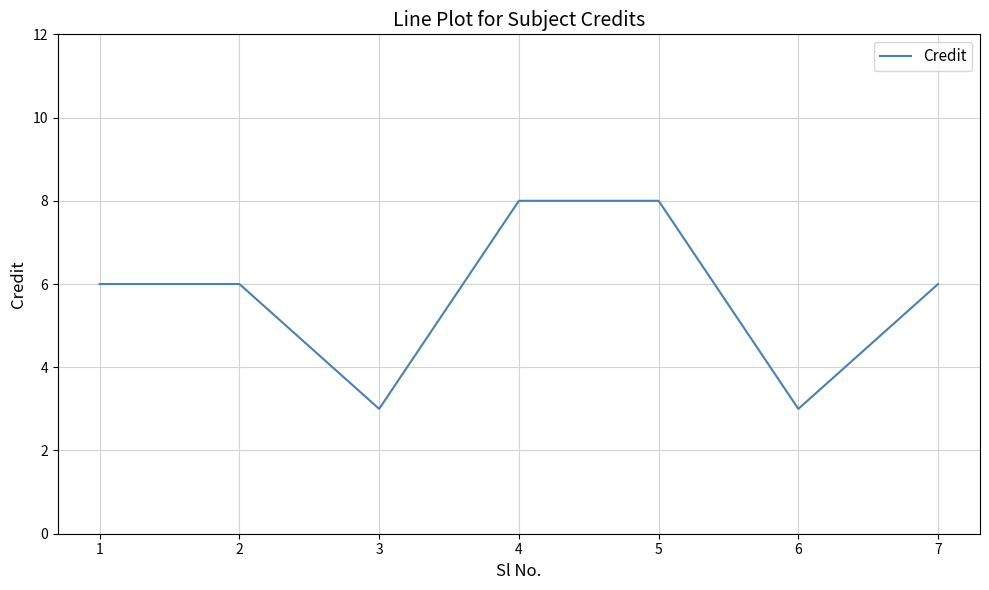

What value does the data have at 2?

6